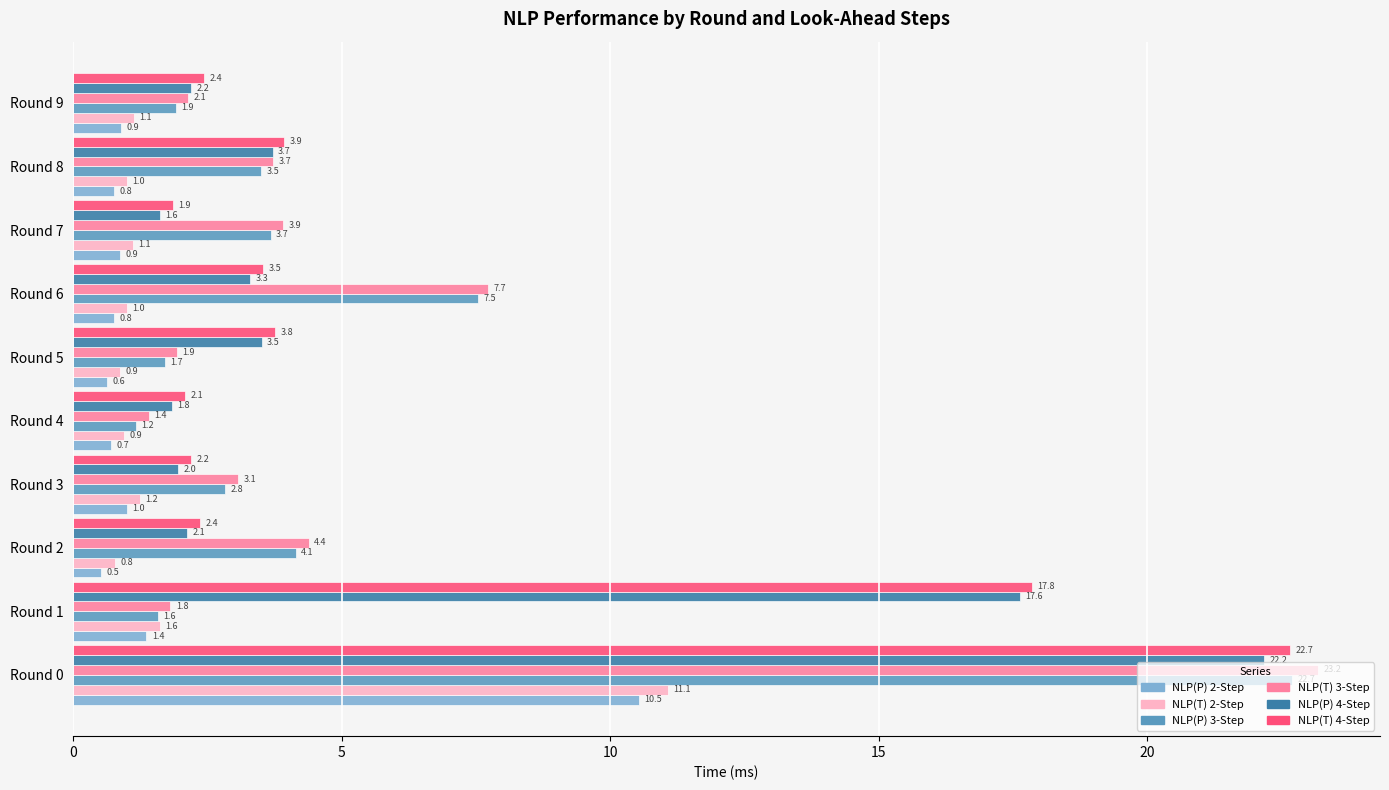

What is the difference between the maximum and minimum values in the NLP(P) 4-Step series?

20.6